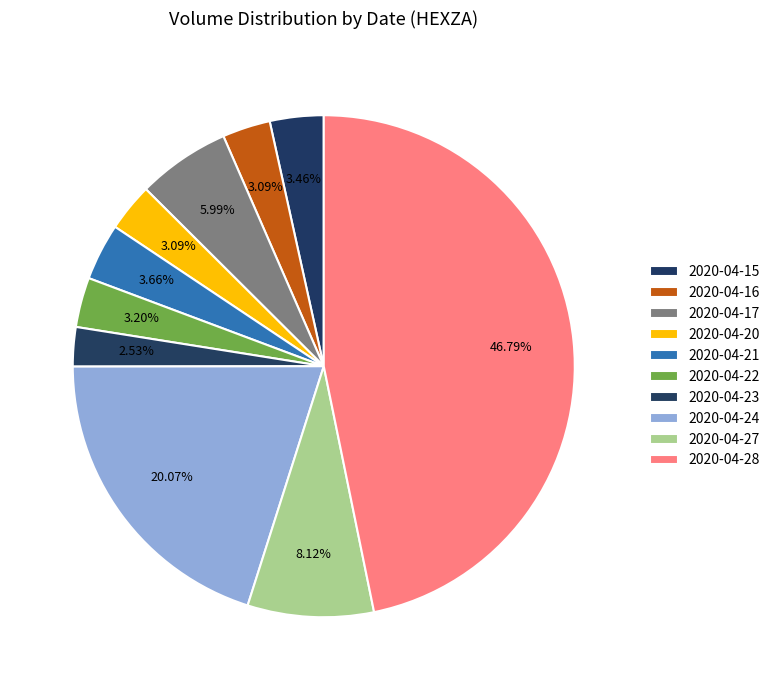

To the nearest percent, what is the combined percentage of 2020-04-27 and 2020-04-22?

11%